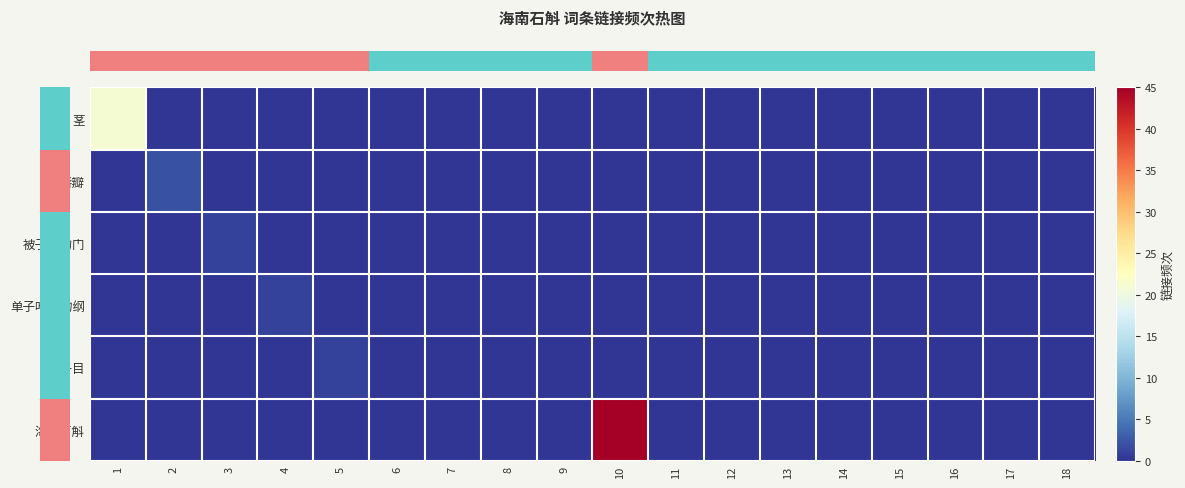

Which series changed the most between 1 and 13?

row_0